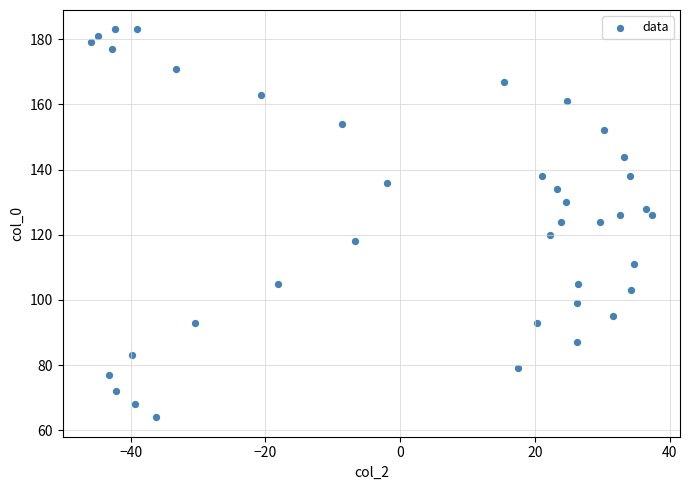

What is the range of Y values (max minus min)?

119